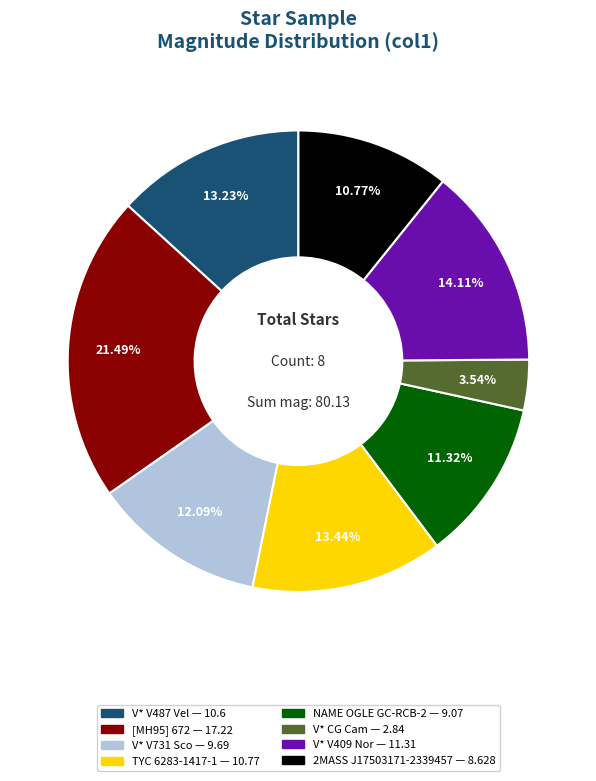

Between NAME OGLE GC-RCB-2 and TYC 6283-1417-1, which is larger?

TYC 6283-1417-1